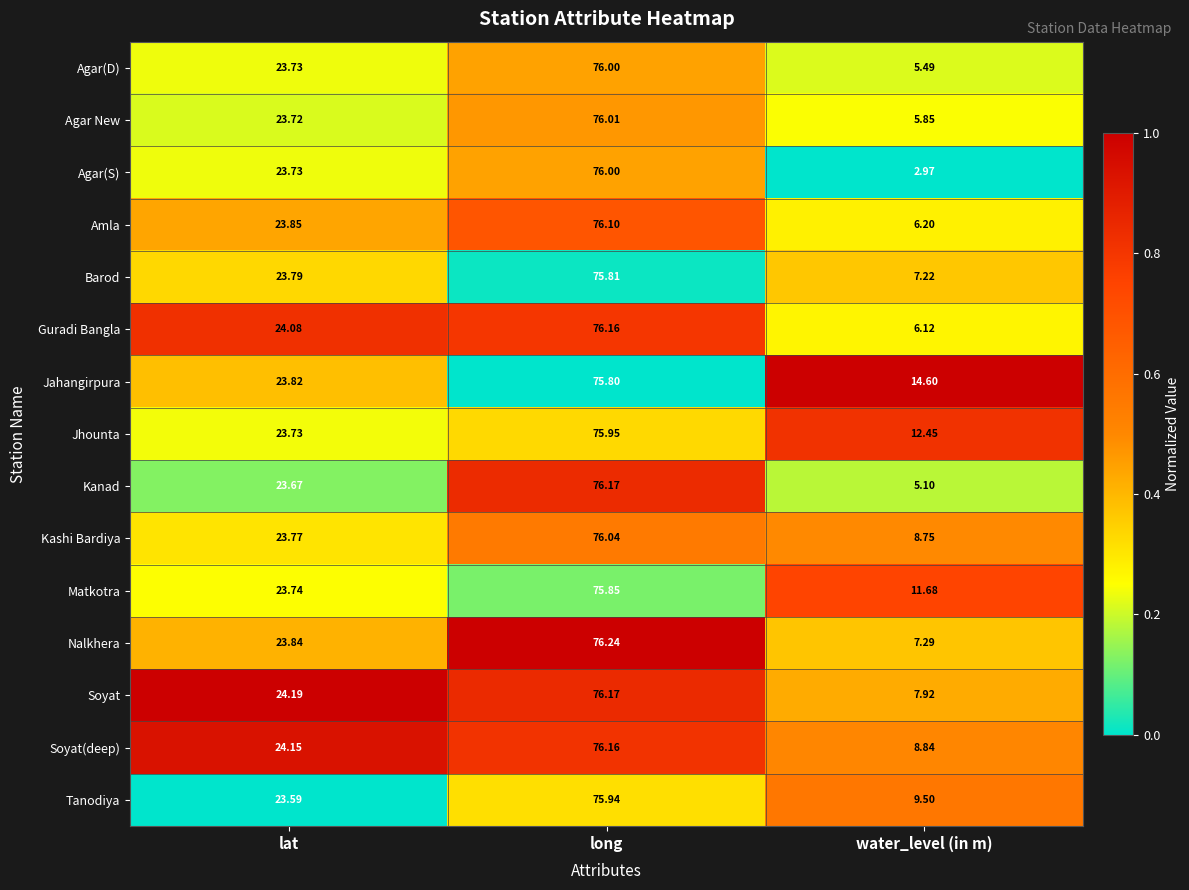

List the labels in order of Soyat(deep) value, smallest first.

water_level (in m), lat, long